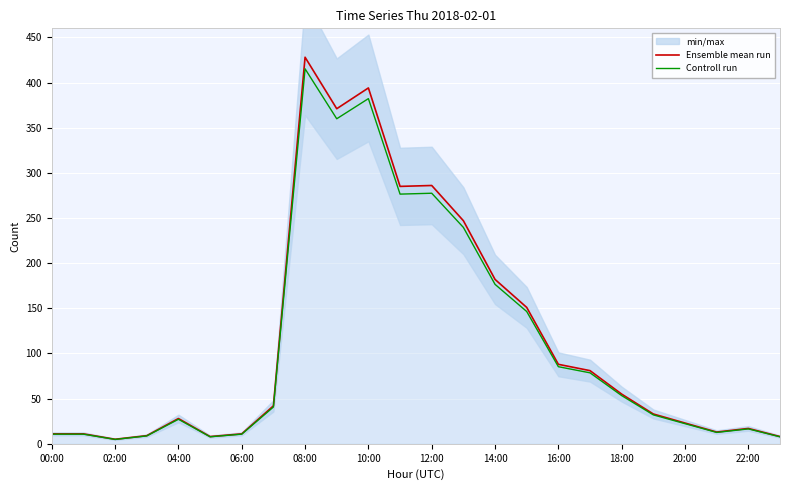

What is the difference between the second highest and second lowest values in the Ensemble mean run series?

386.0